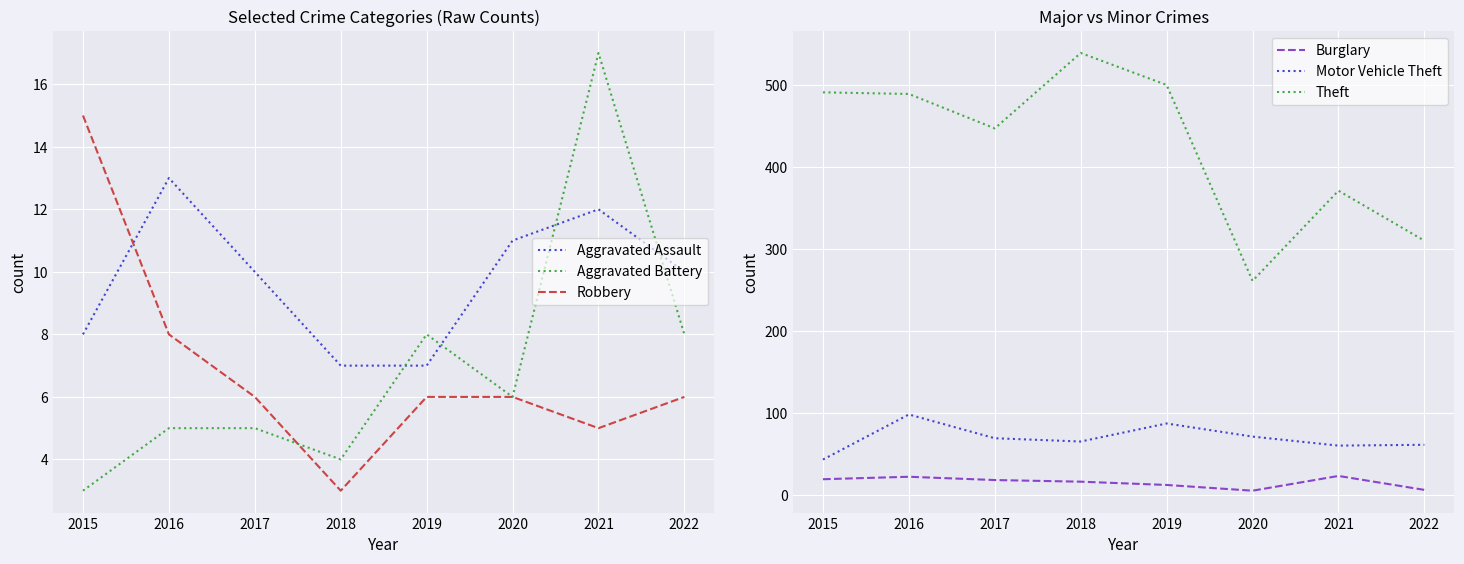

Which series ends up on top after the final intersection of Aggravated Battery and Robbery?

Aggravated Battery